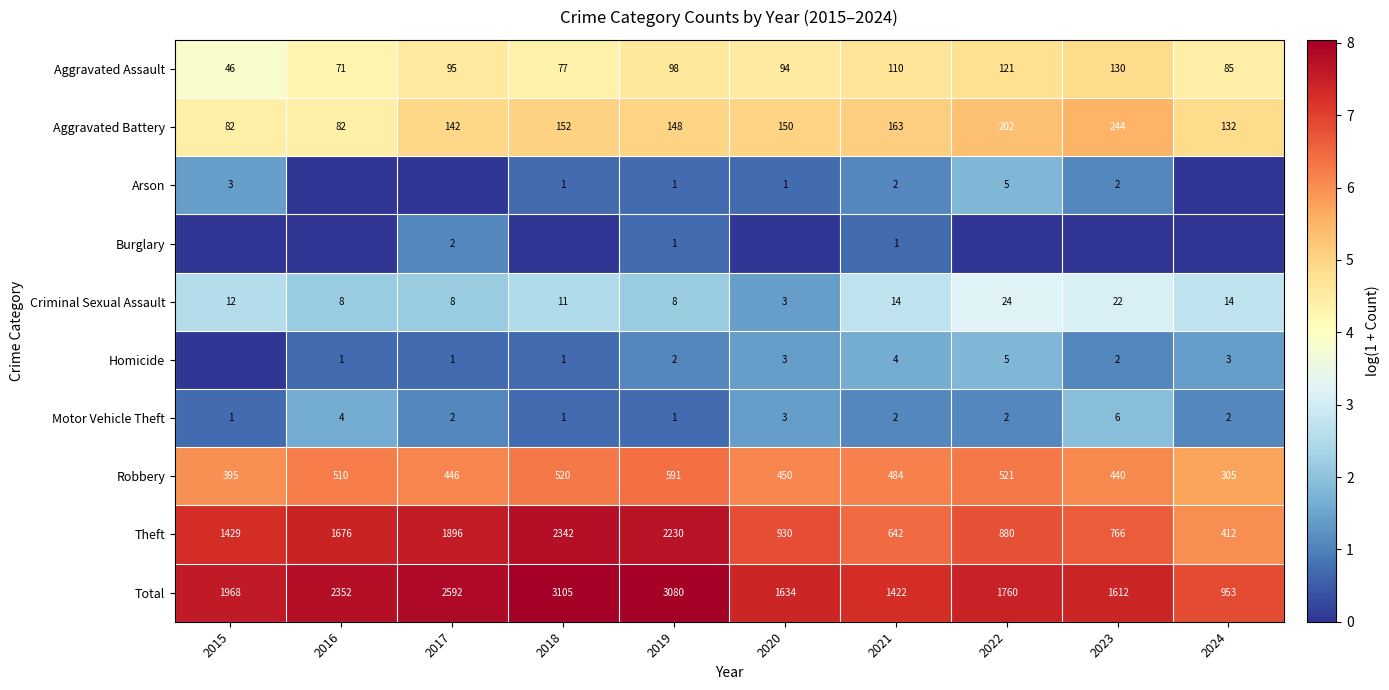

True or false: Aggravated Battery has a value of 7.0 at 2020.

False